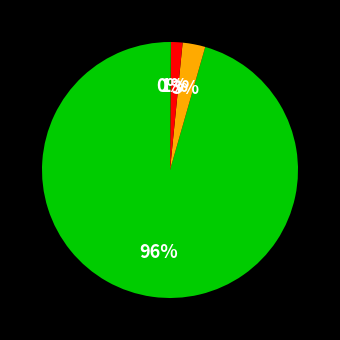

What is the smallest slice in the pie chart?

Champsocephalus gunnari